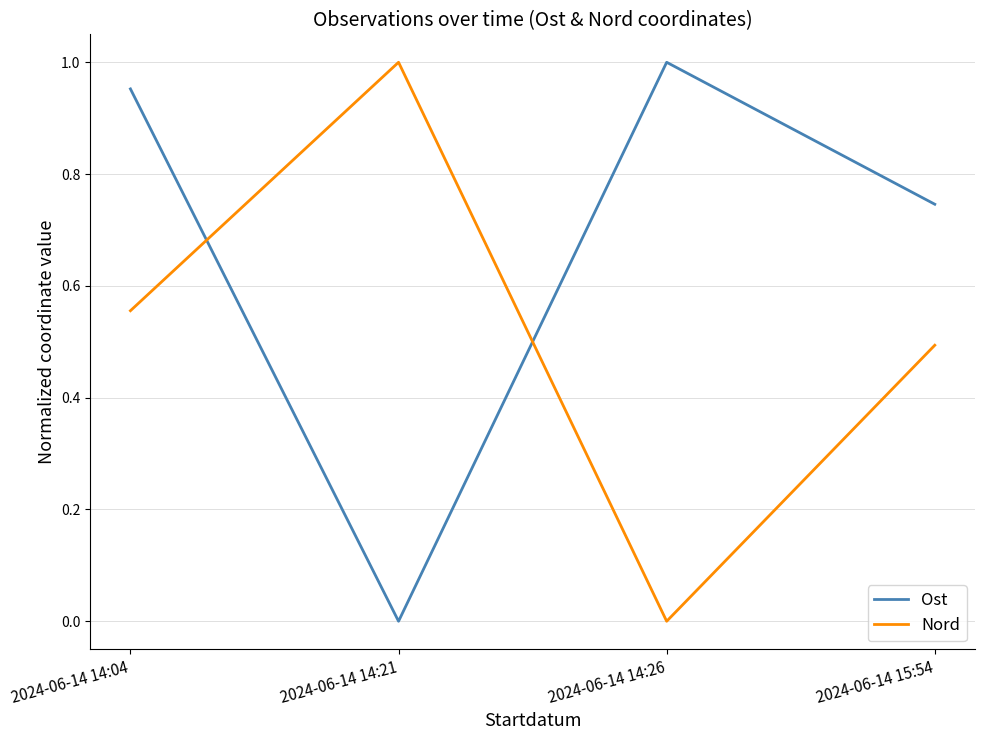

Where is the first local maximum for Ost?

2024-06-14 14:26